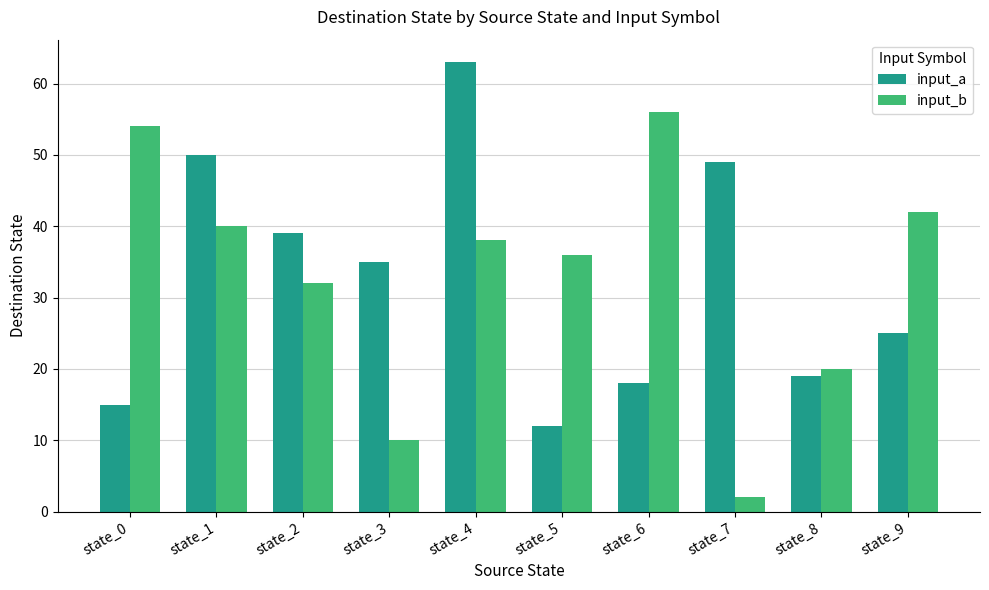

Where does the input_b series first go above 38?

state_0